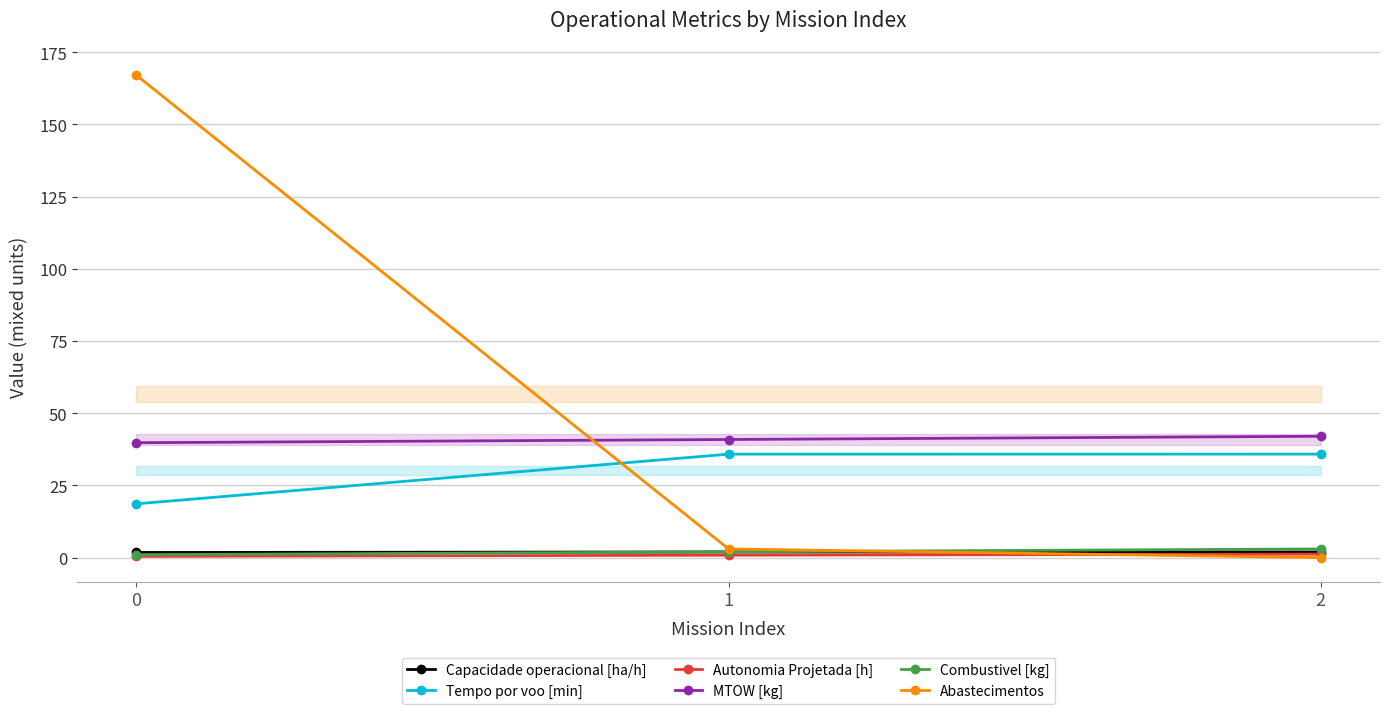

At how many categories does at least one series exceed 57?

1